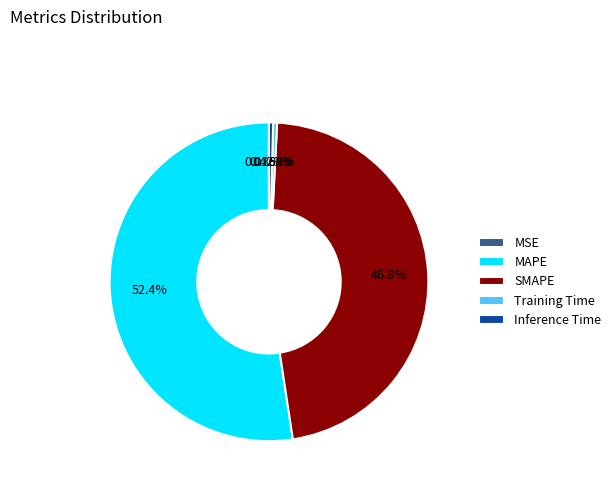

Is Inference Time the majority of the pie?

No